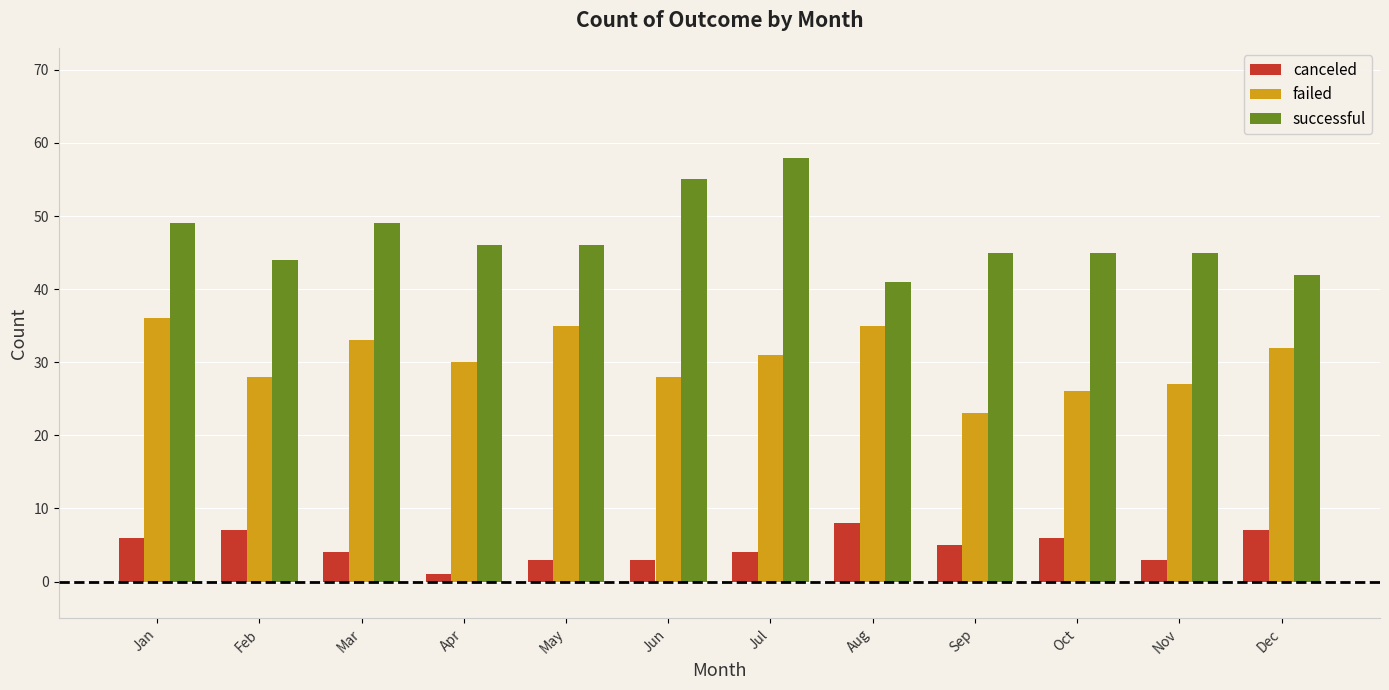

Which series has the largest total across all categories?

successful